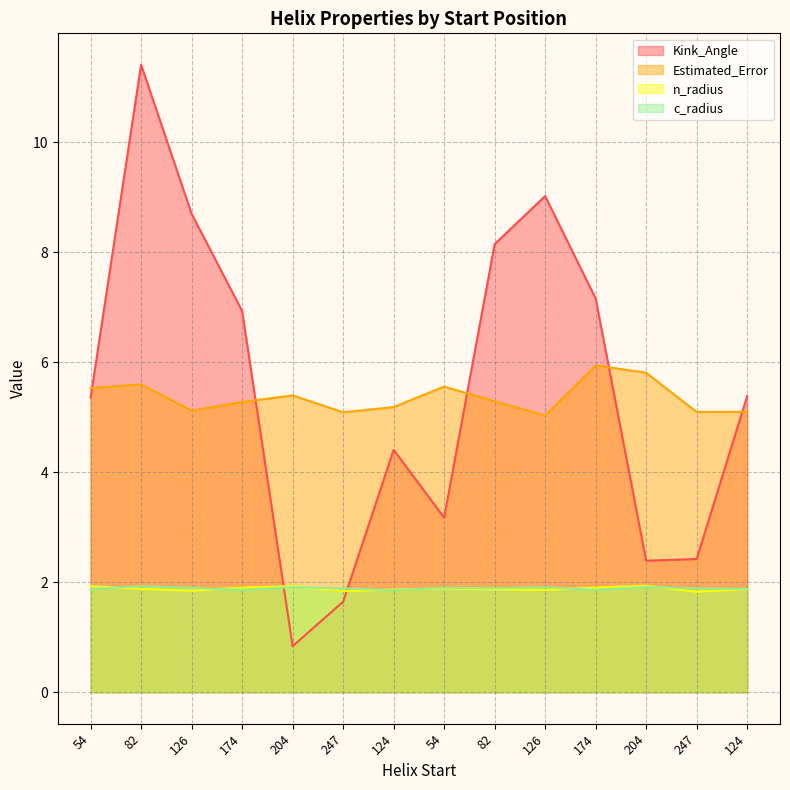

Is the value of n_radius at 247 greater than the value of Kink_Angle at 174?

No